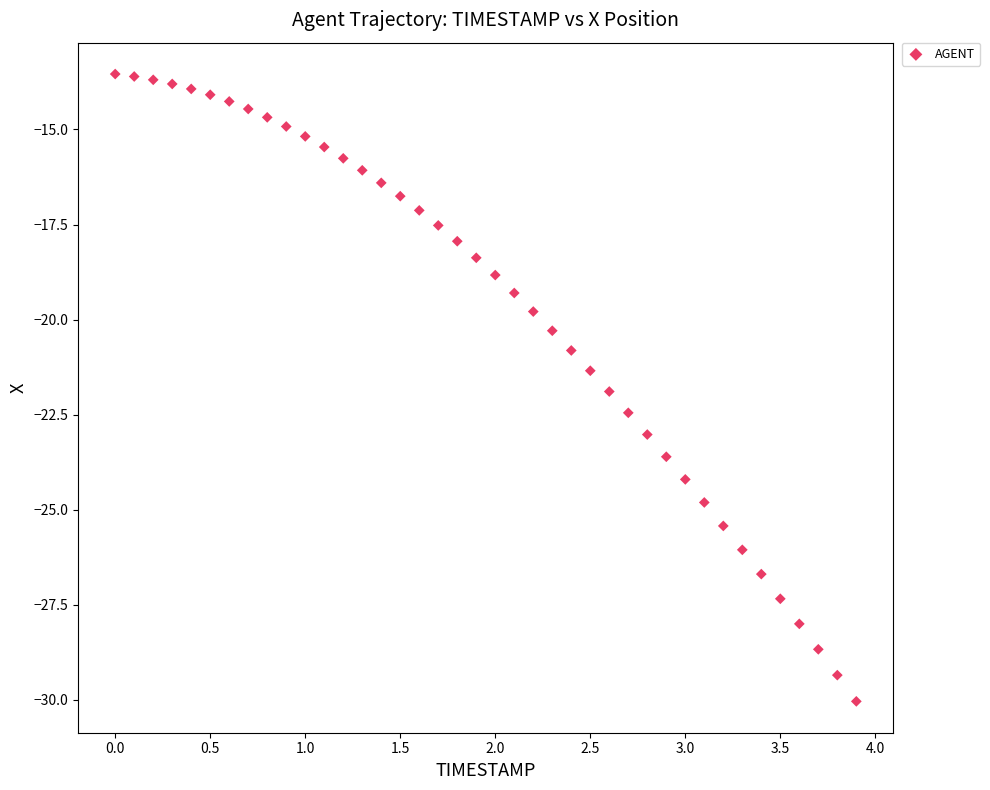

What is the range of Y values (max minus min)?

16.5